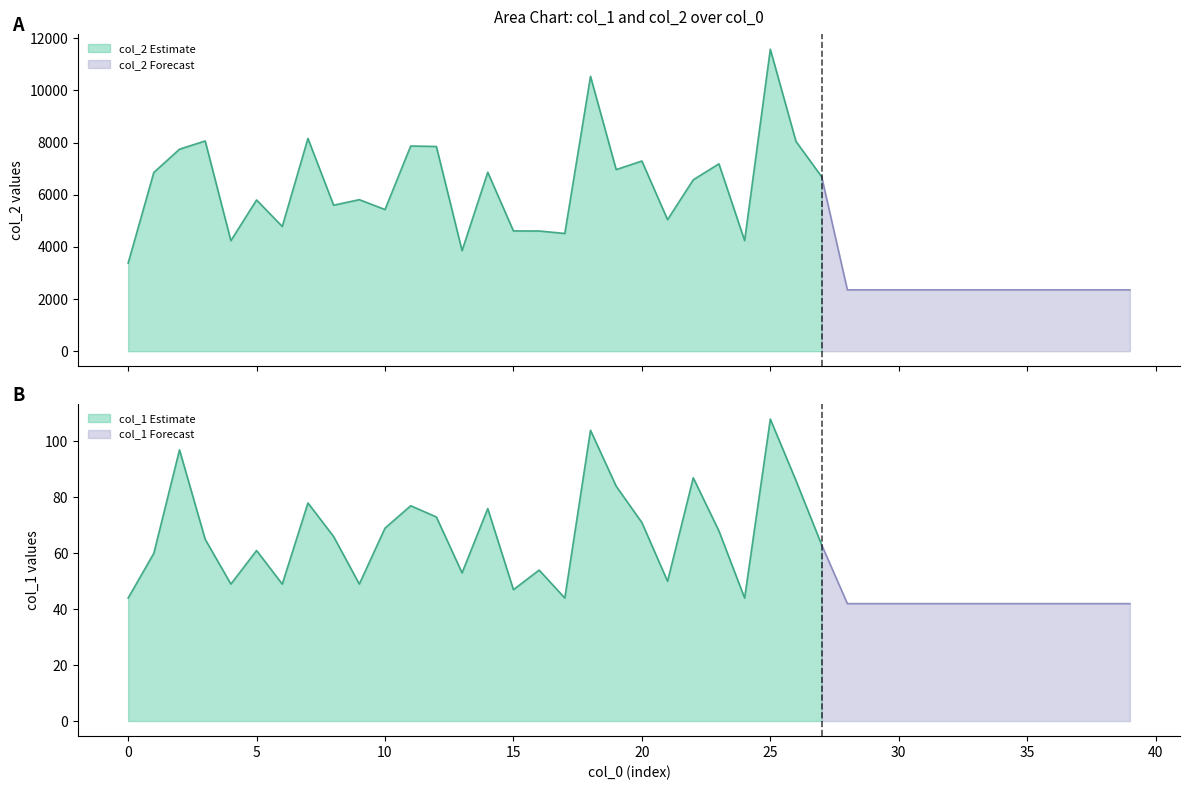

What is the difference between the maximum and second lowest values in the col_1 series?

66